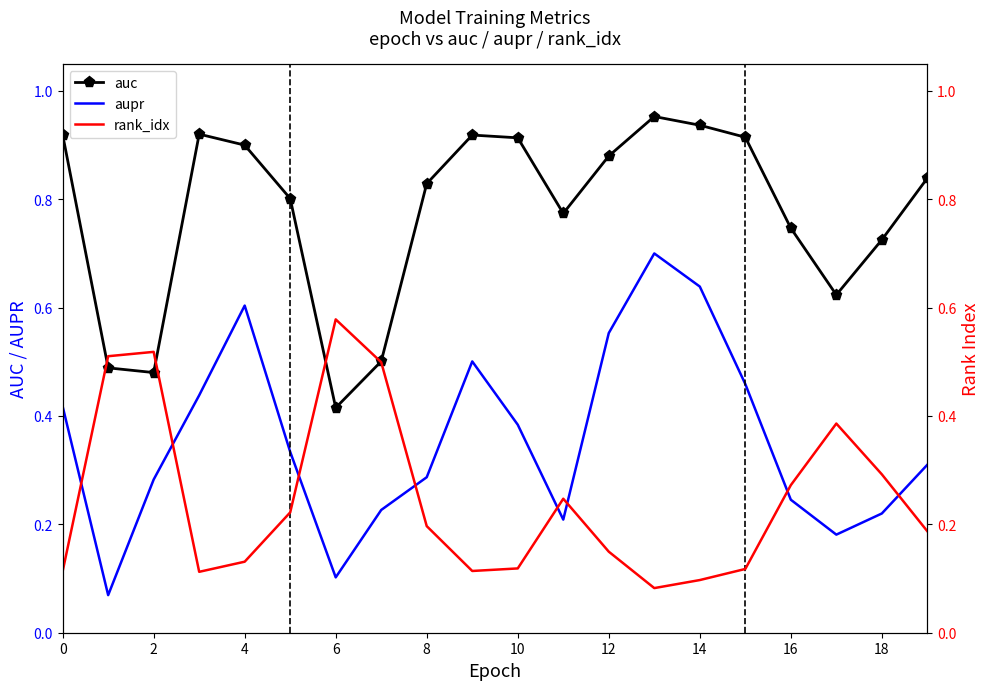

True or false: aupr and auc intersect in this chart.

False